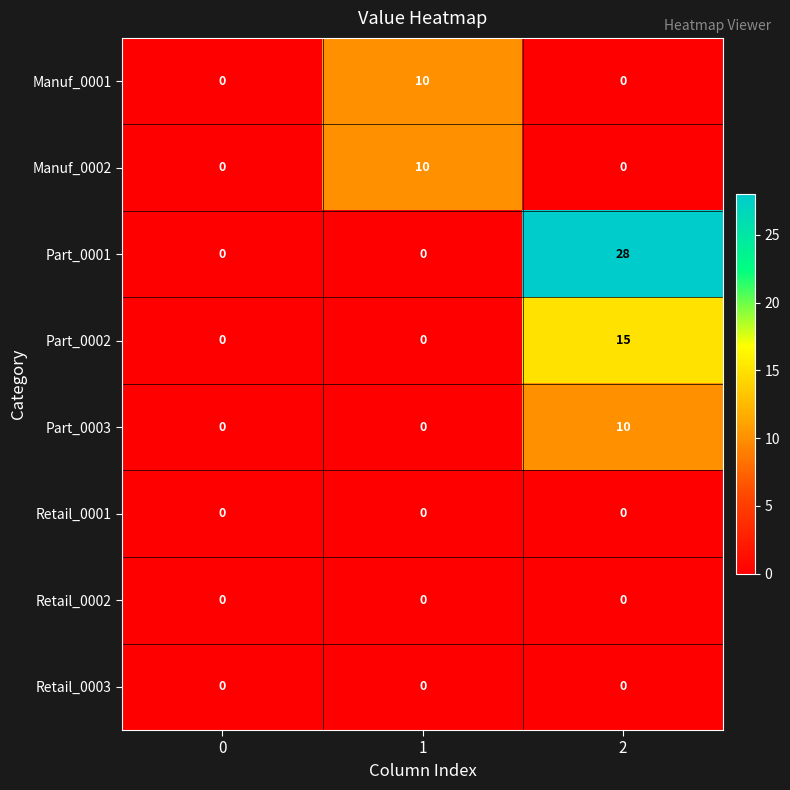

Which series has the largest range (max minus min)?

Part_0001